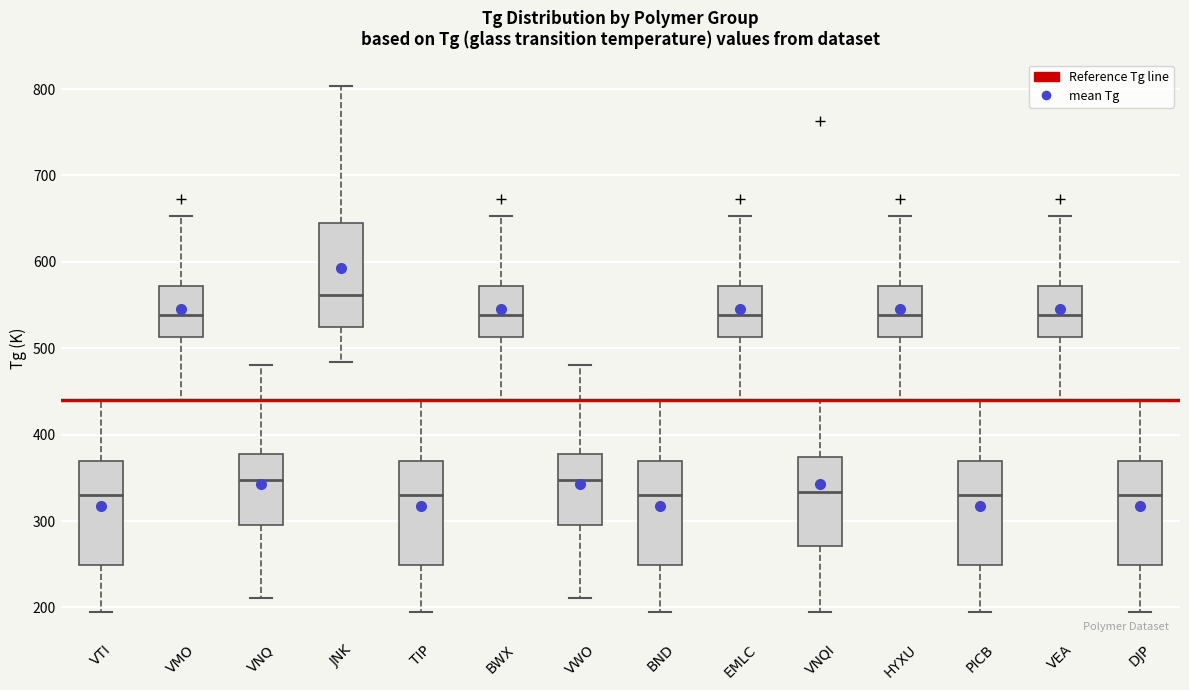

Reading left to right, read every box against the y-axis: the position of its median line, the range the box covers, and the ends of its whiskers. The values are not printed on the chart, so give them approximately, as read against the axis.

VTI: median 330, box 250 to 370, whiskers 200 to 440
VMO: median 540, box 510 to 570, whiskers 440 to 650
VNQ: median 350, box 300 to 380, whiskers 210 to 480
JNK: median 560, box 530 to 650, whiskers 480 to 800
TIP: median 330, box 250 to 370, whiskers 200 to 440
BWX: median 540, box 510 to 570, whiskers 440 to 650
VWO: median 350, box 300 to 380, whiskers 210 to 480
BND: median 330, box 250 to 370, whiskers 200 to 440
EMLC: median 540, box 510 to 570, whiskers 440 to 650
VNQI: median 330, box 270 to 370, whiskers 200 to 440
HYXU: median 540, box 510 to 570, whiskers 440 to 650
PICB: median 330, box 250 to 370, whiskers 200 to 440
VEA: median 540, box 510 to 570, whiskers 440 to 650
DJP: median 330, box 250 to 370, whiskers 200 to 440